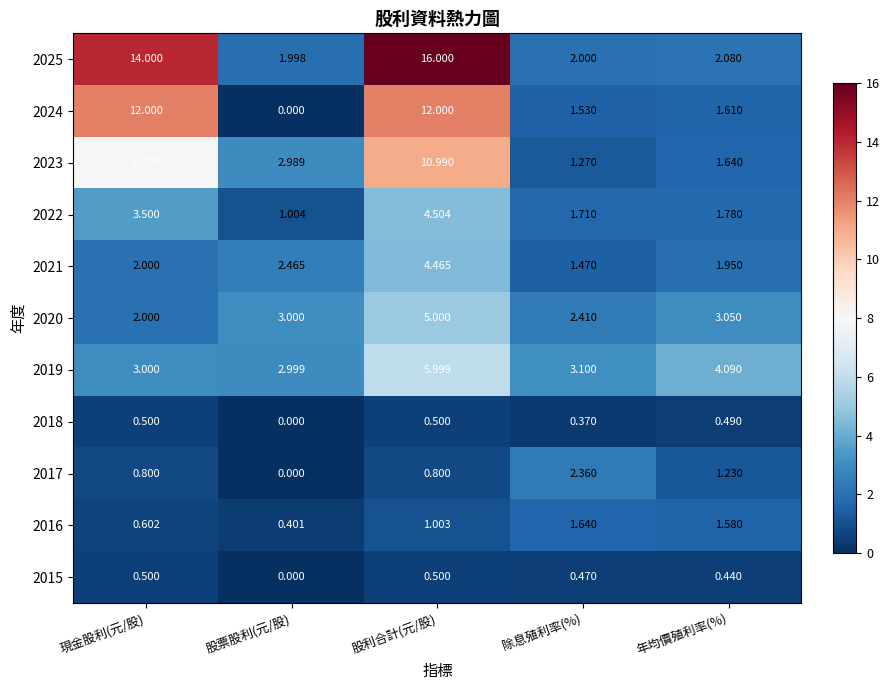

How many series are shown in this chart?

11